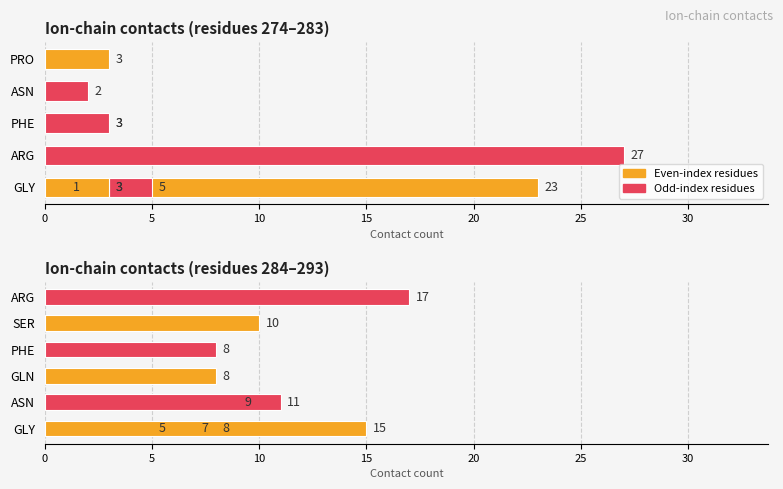

Between 5 and 35, which is larger?

35